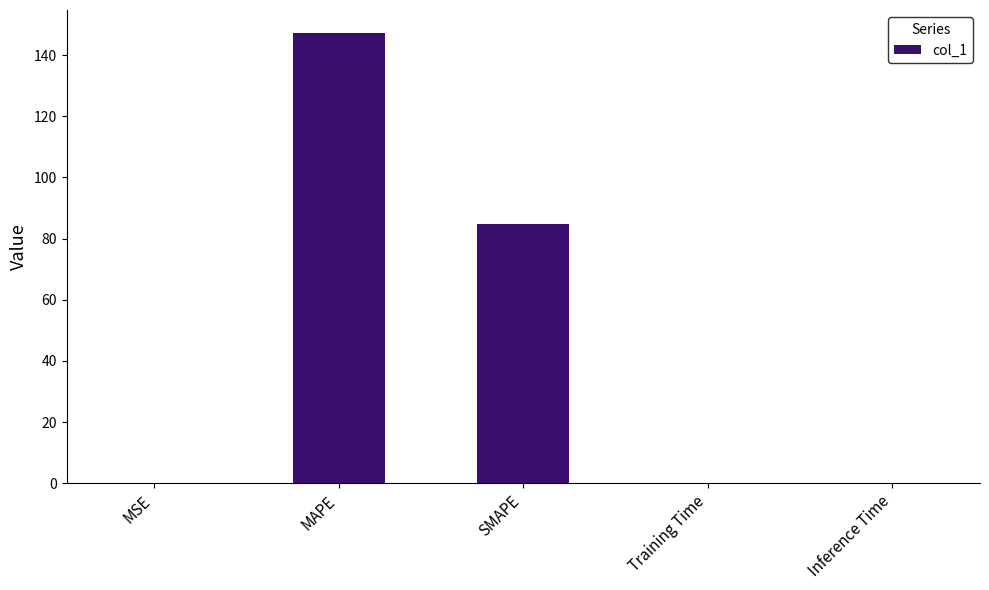

The chart shows a value of 30.2 at MAPE. True or false?

False